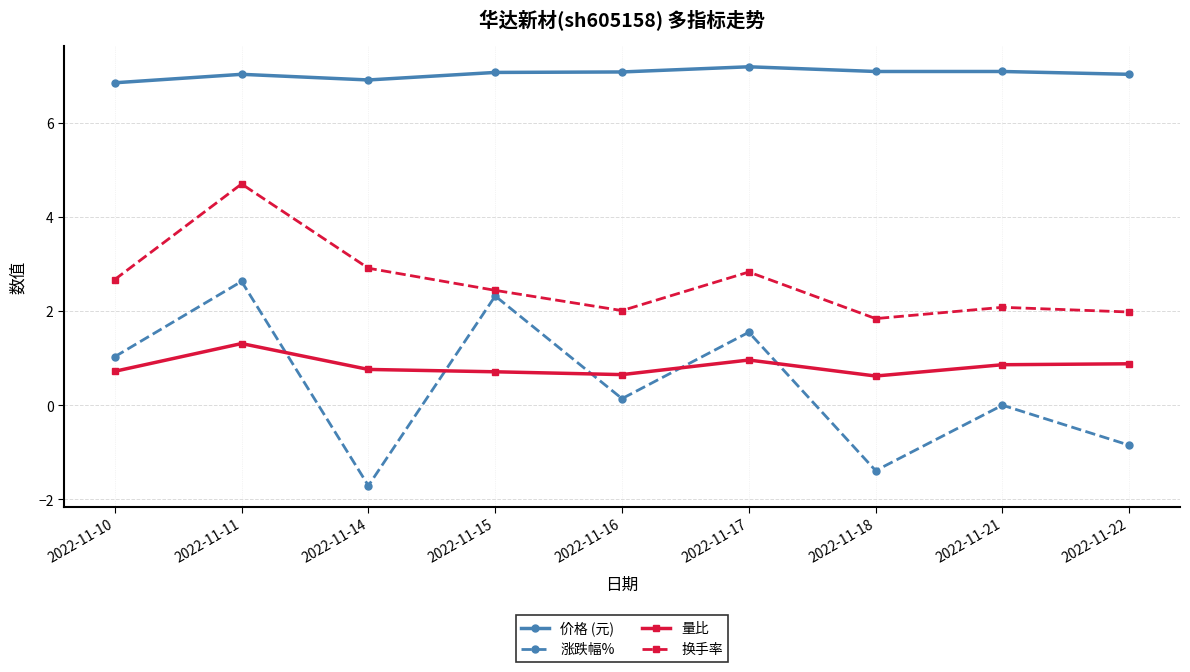

Rank the series at 2022-11-18 from highest to lowest value.

价格 (元), 换手率, 量比, 涨跌幅%